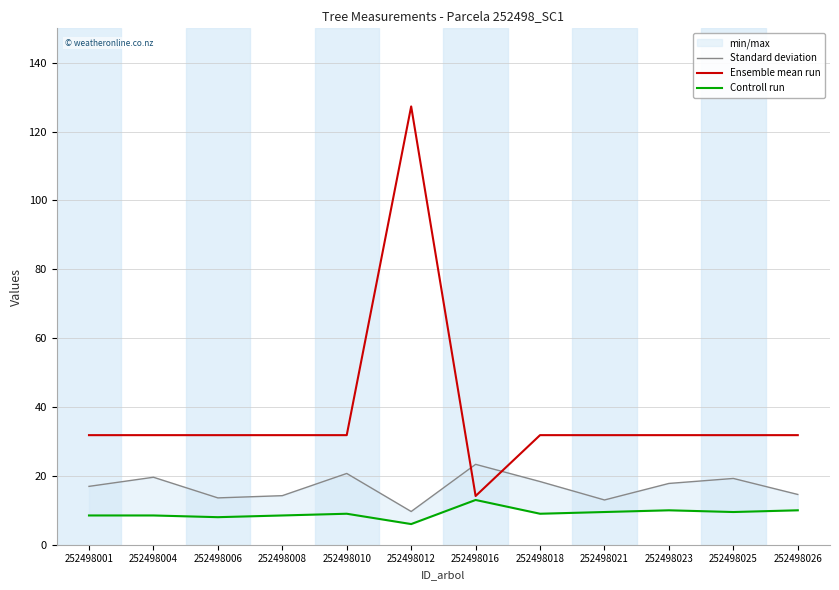

Does the chart have visible grid lines?

Yes